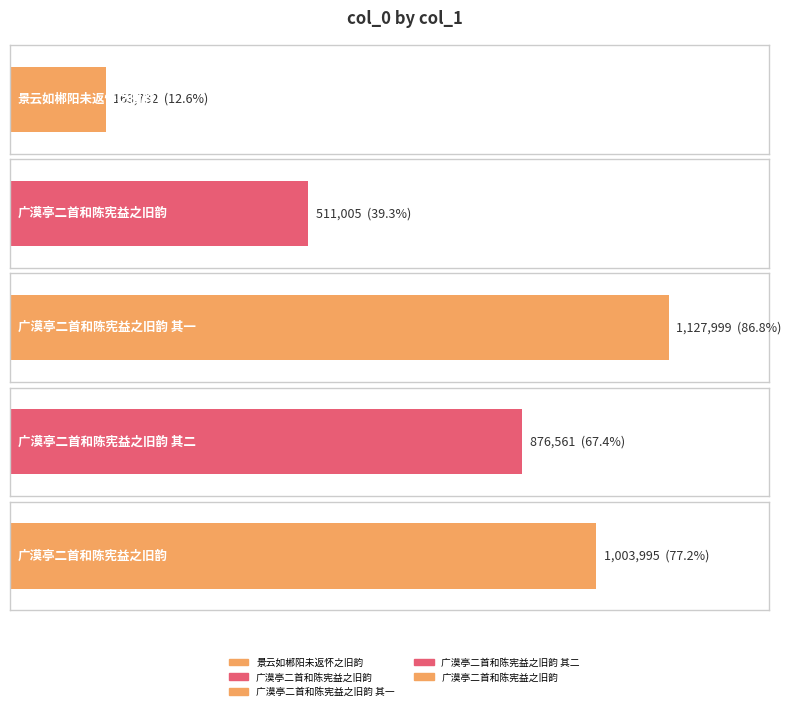

The chart shows a value of 320948 at 广漠亭二首和陈宪益之旧韵. True or false?

False